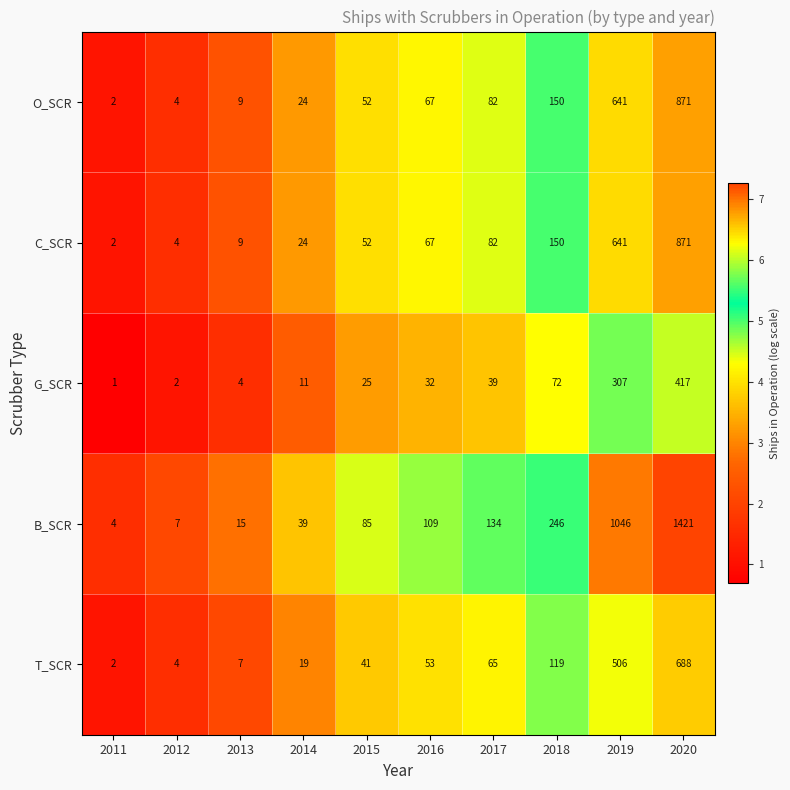

The value of C_SCR at 2019 is 308. True or false?

False